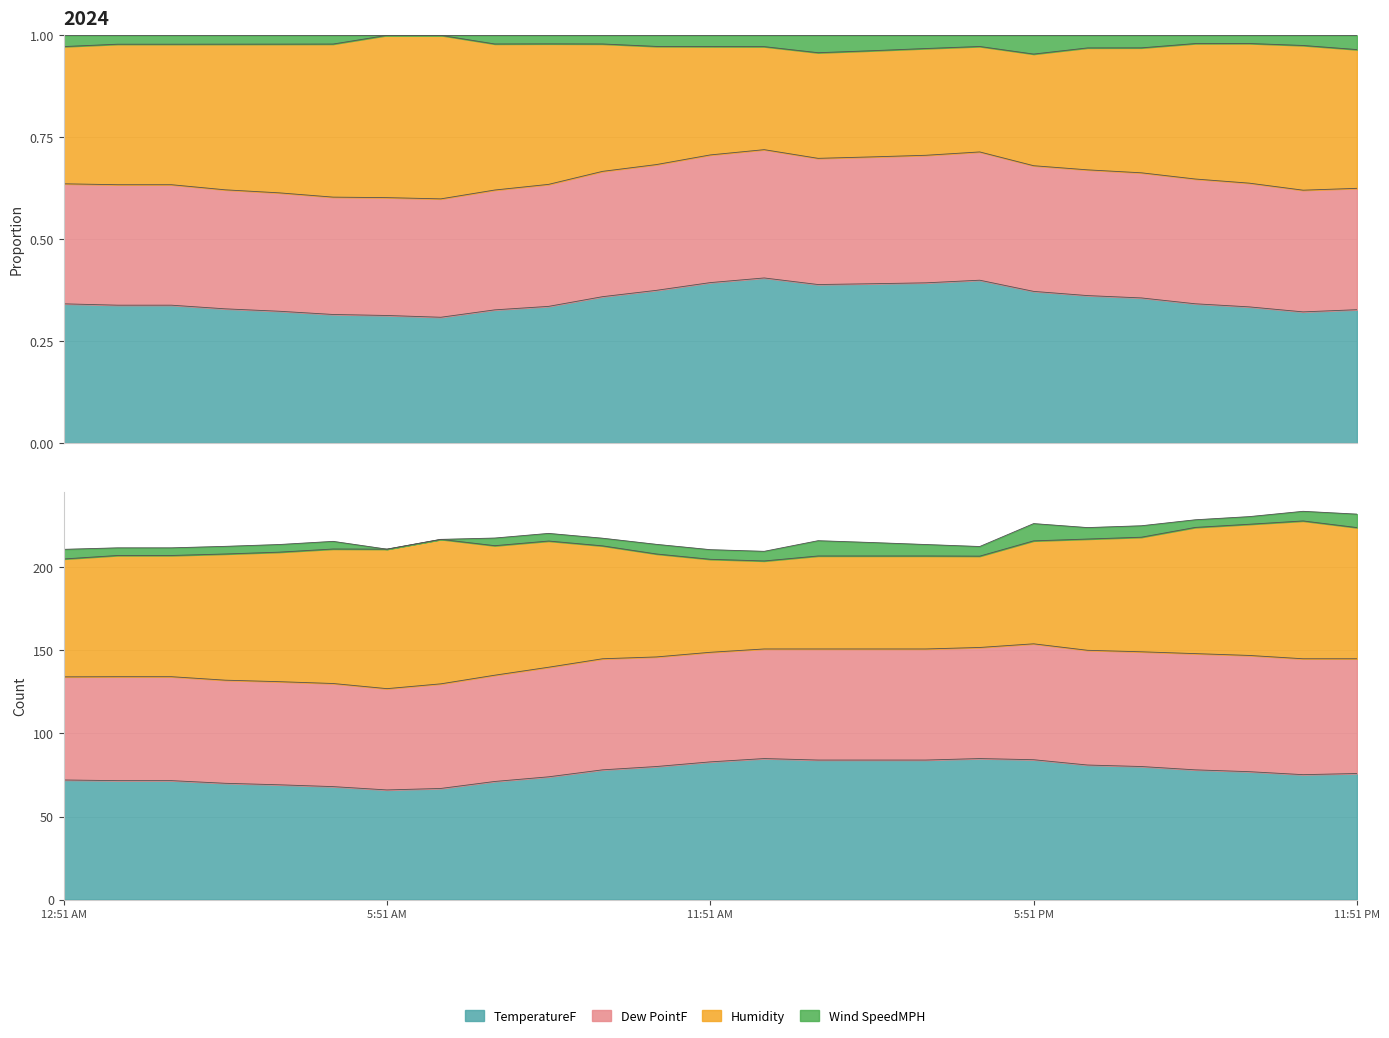

In Wind SpeedMPH, how many points are higher than both neighbors (excluding endpoints)?

3